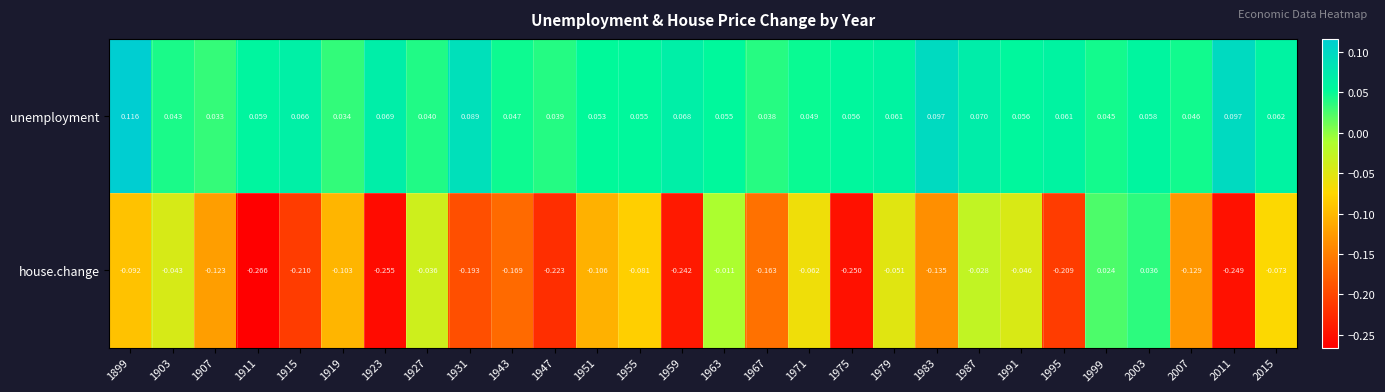

Which series has the largest total across all categories?

unemployment